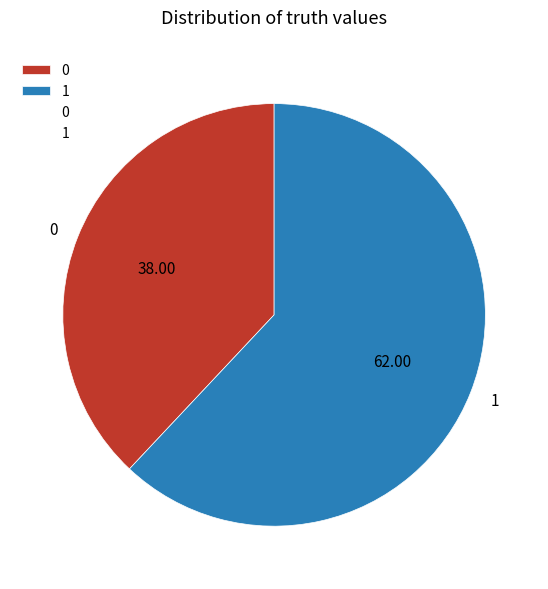

Count the number of slices in the pie.

2